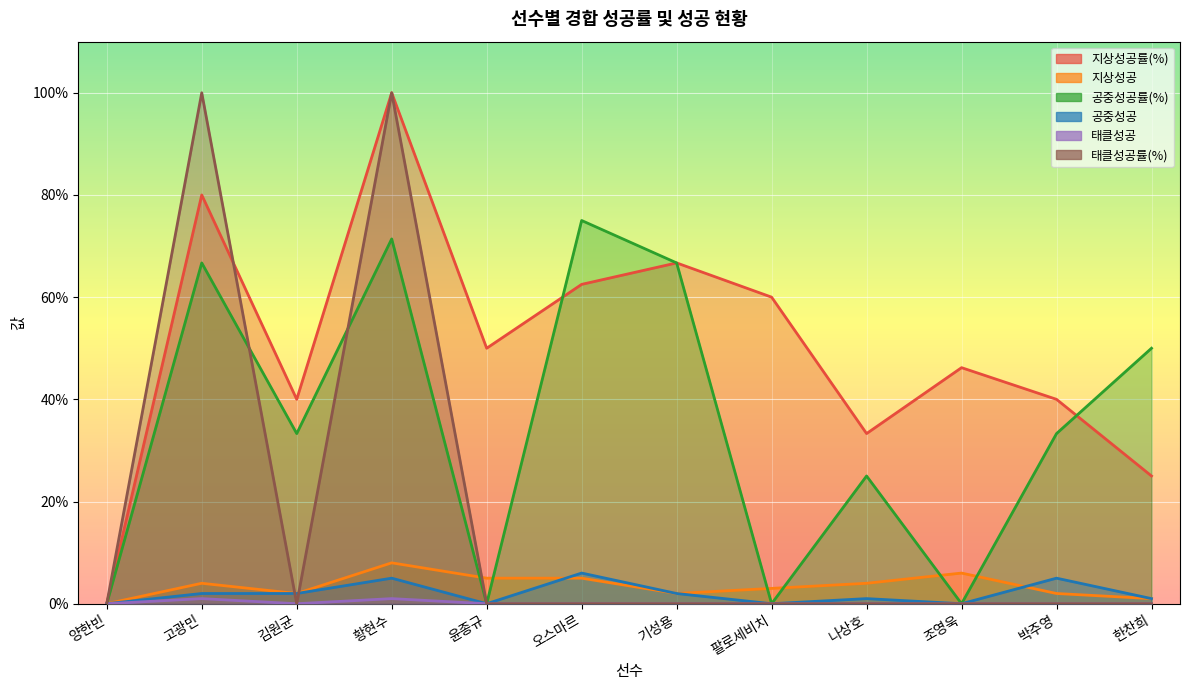

The value of 공중성공률(%) at 오스마르 is 39.1. True or false?

False